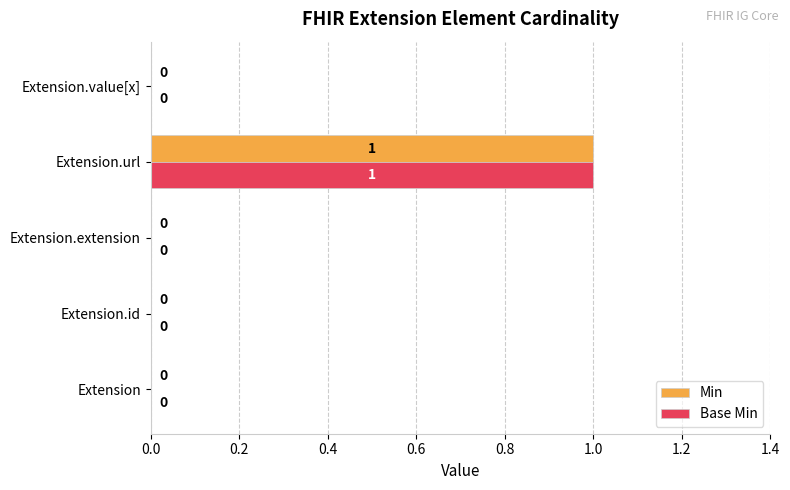

What is the maximum value for Base Min?

1